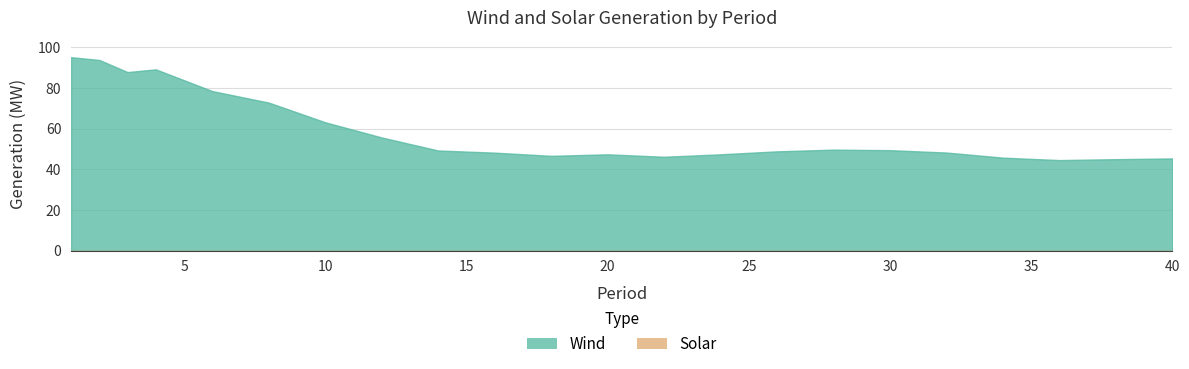

How many values in the Wind series are below 48?

16